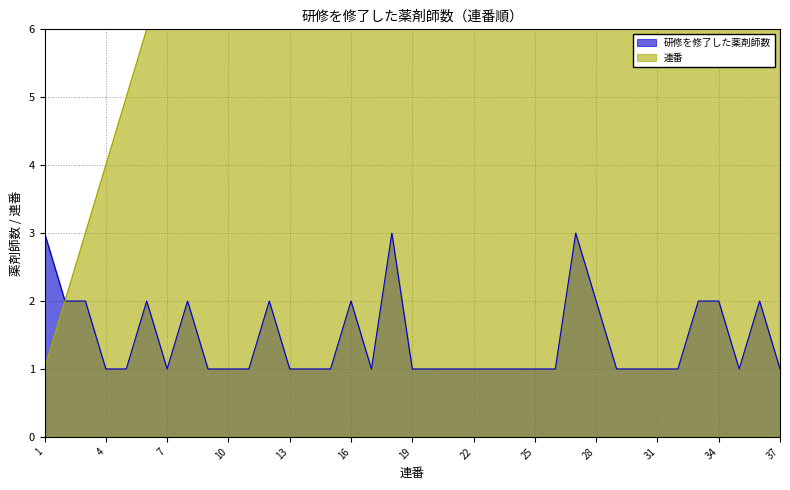

Which series changed the most between 24 and 33?

連番